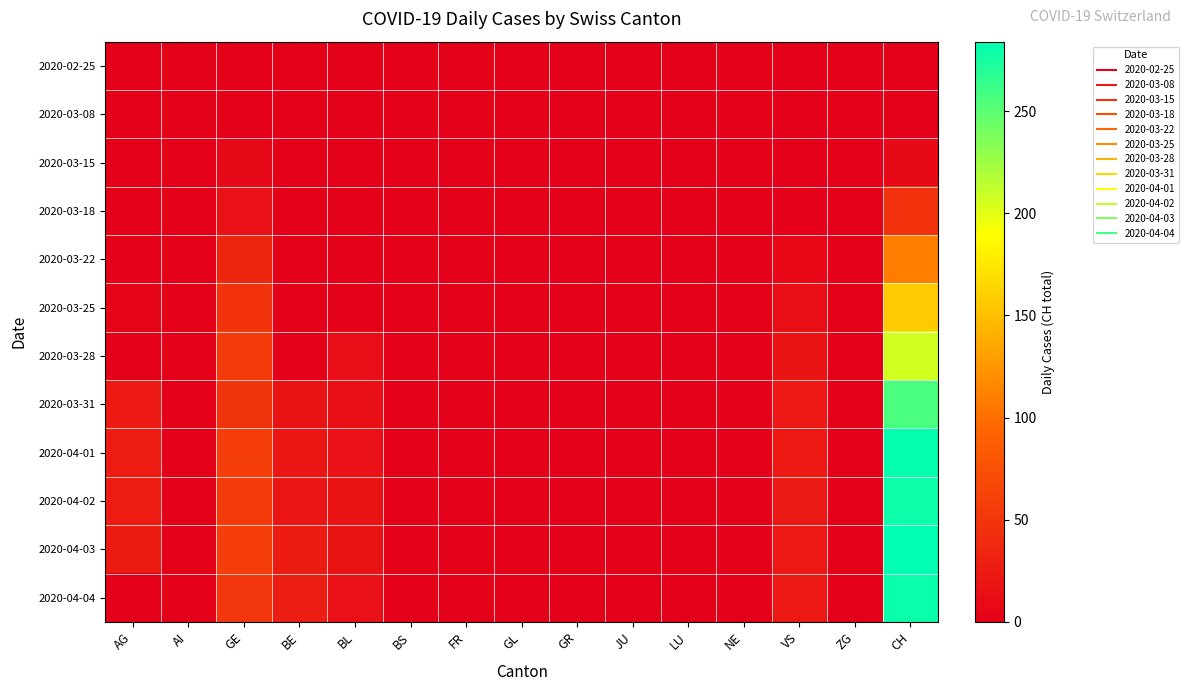

At how many categories does at least one series exceed 20?

5